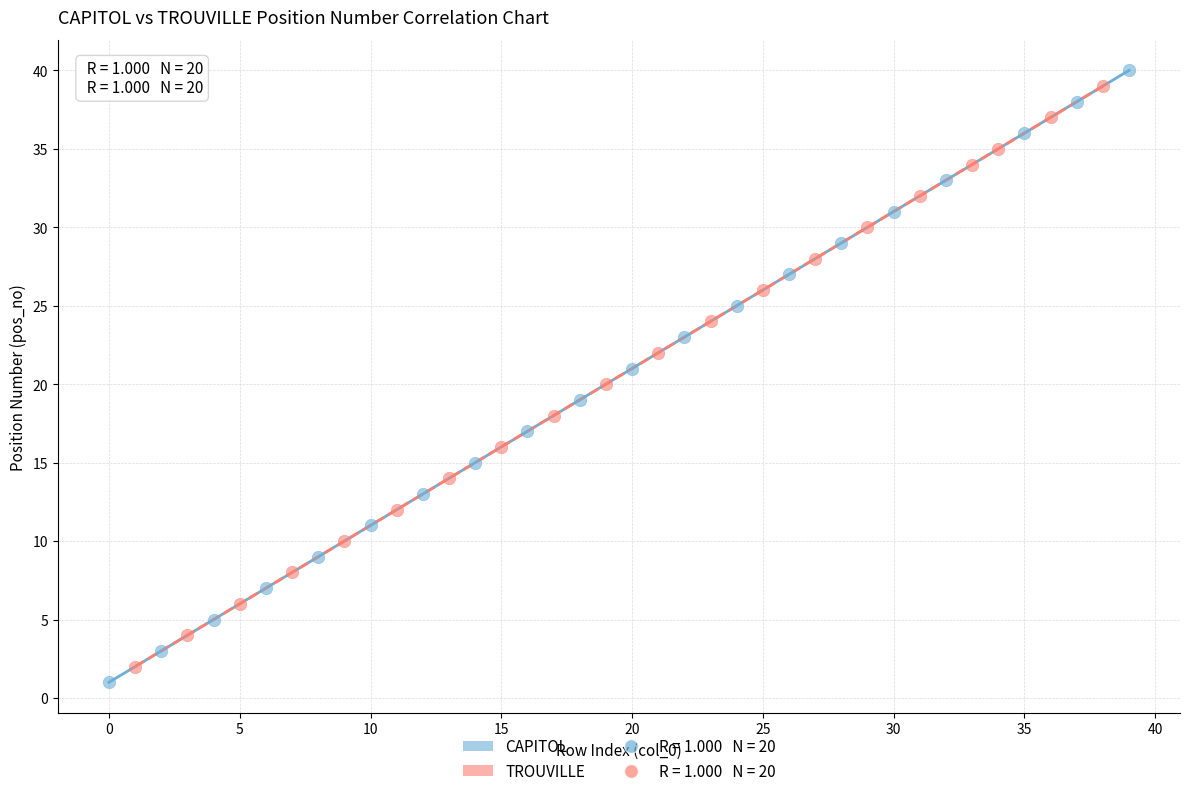

Which series has the widest spread of Y values?

CAPITOL